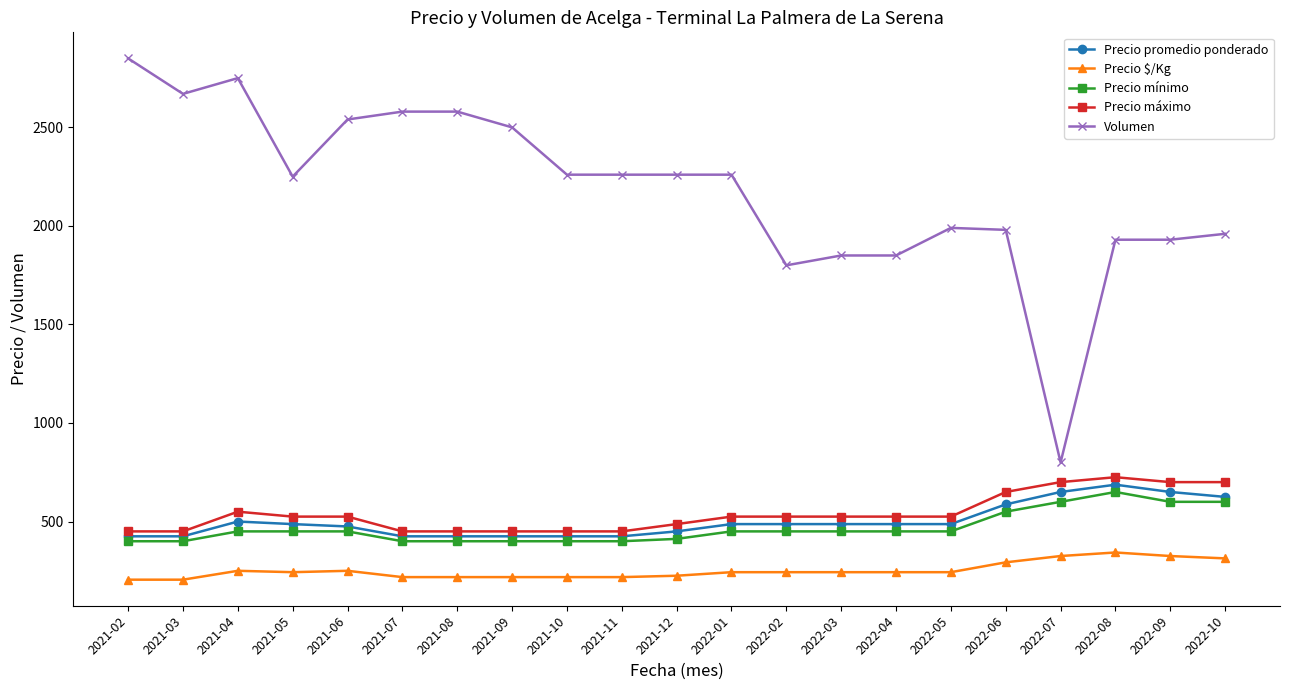

The value of Volumen at 2021-08 is 659. True or false?

False